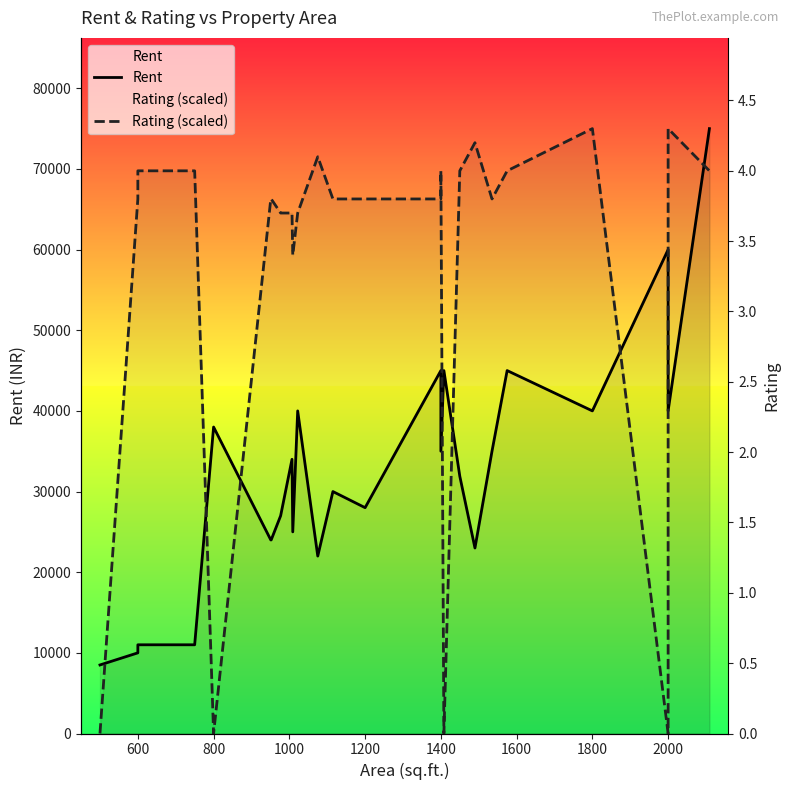

What are all the series names shown in the legend?

Rent, Rating (scaled)